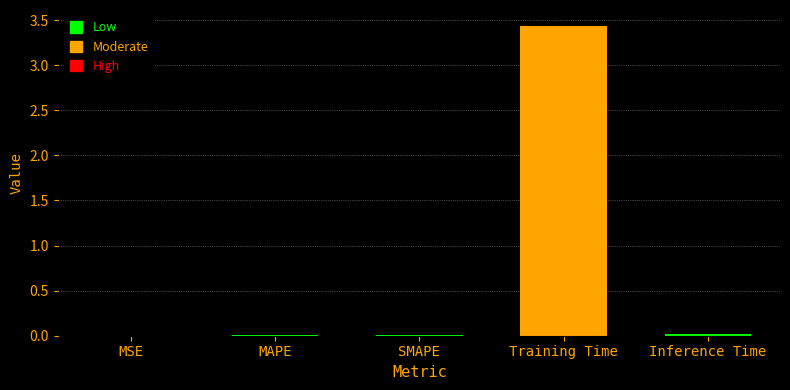

Between Inference Time and Training Time, which is larger?

Training Time